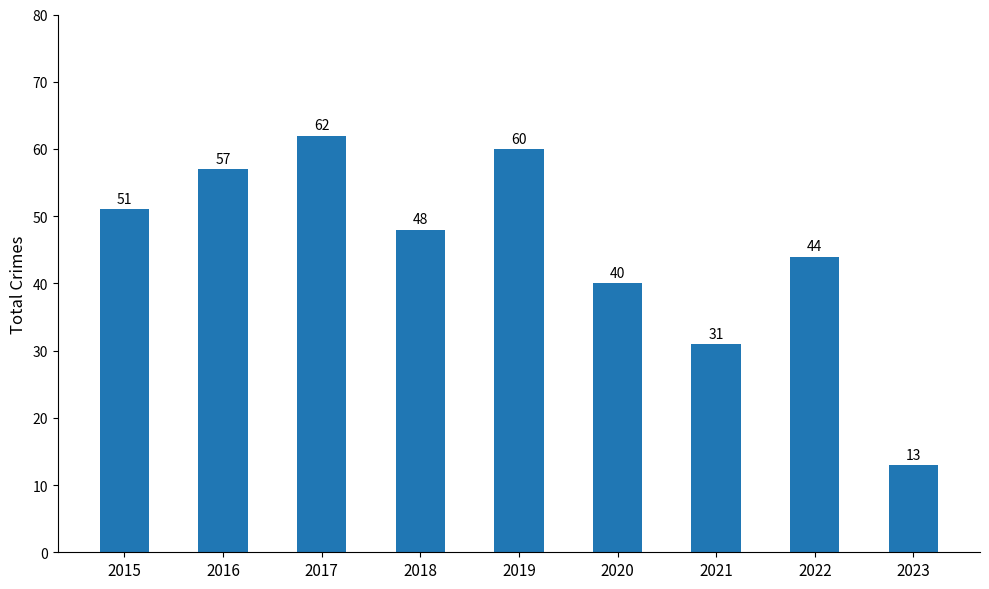

How many bars are there in total?

9